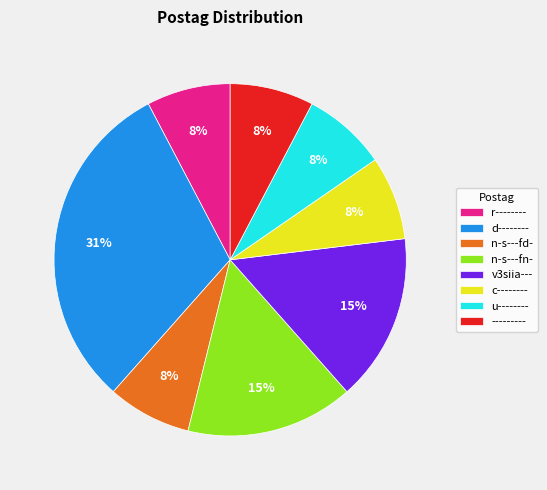

To the nearest percent, what portion does d-------- represent?

31%